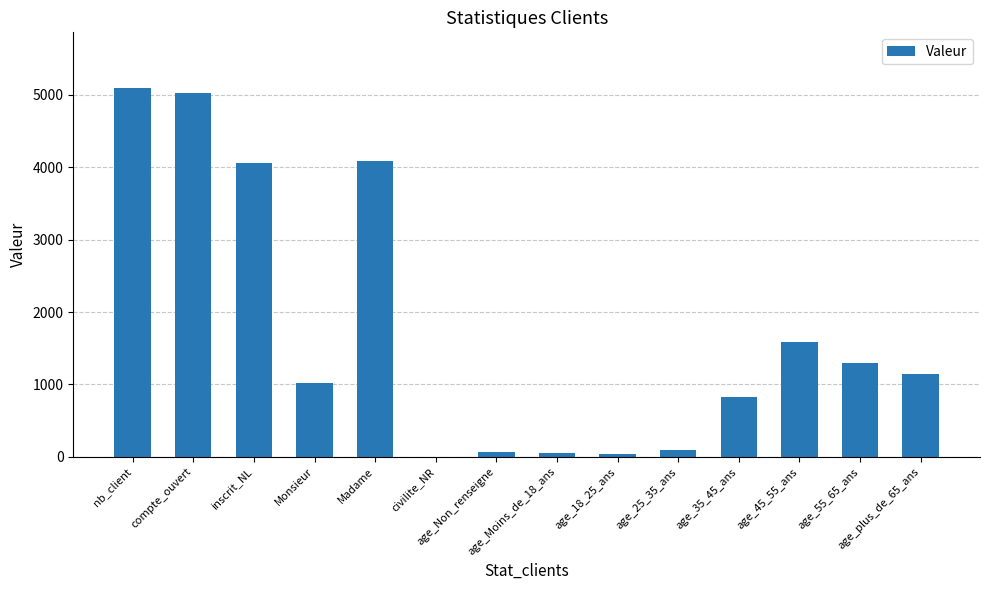

How many categories are shown in the chart?

14